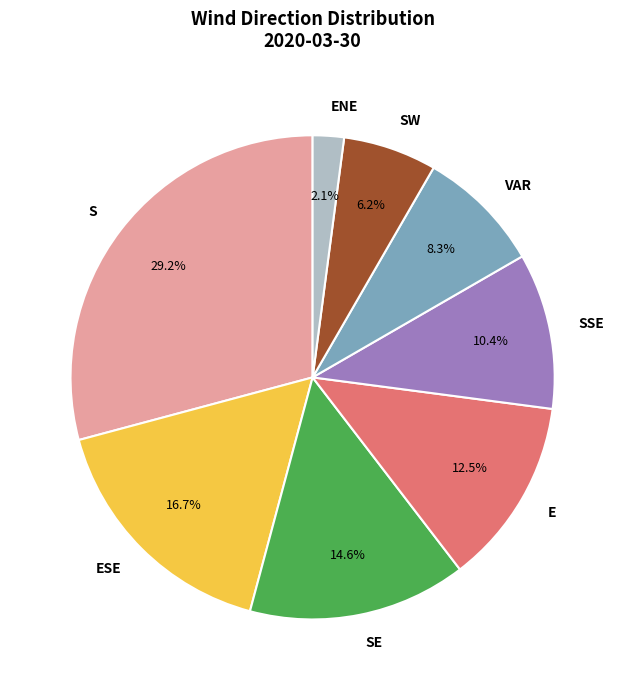

What percentage is the VAR slice, to the nearest percent?

8%